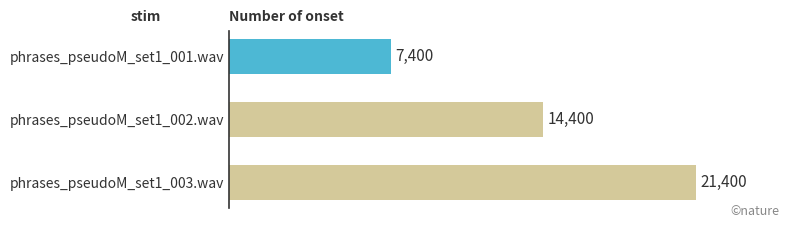

Rank the categories by value from highest to lowest.

phrases_pseudoM_set1_003.wav, phrases_pseudoM_set1_002.wav, phrases_pseudoM_set1_001.wav